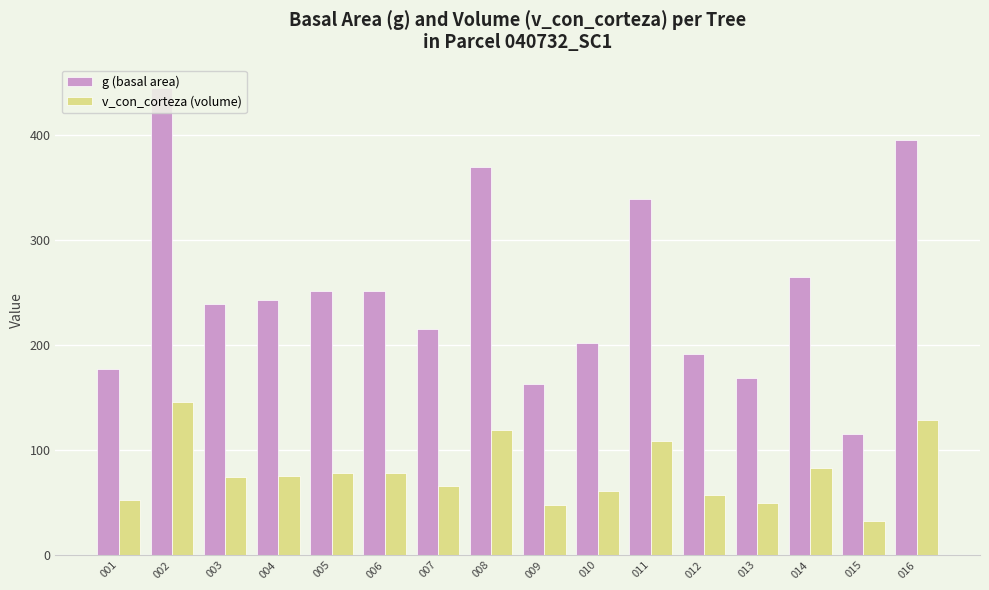

At which label does v_con_corteza (volume) reach its peak?

002